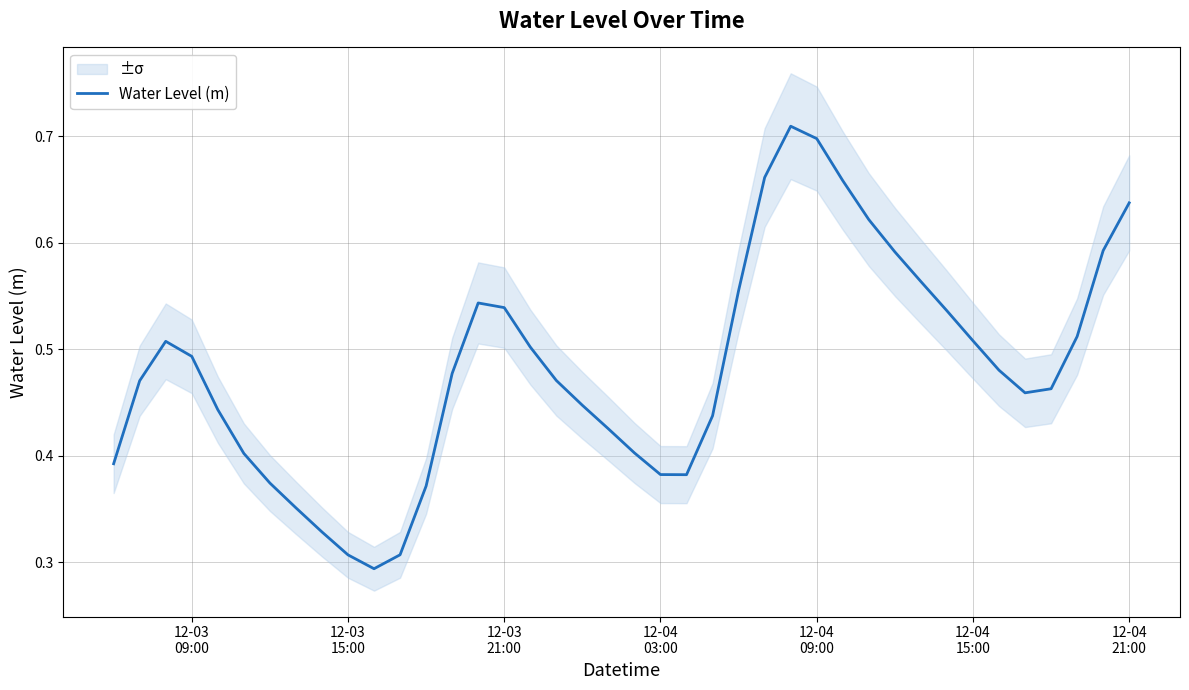

What is the difference between the second highest and second lowest values?

0.4